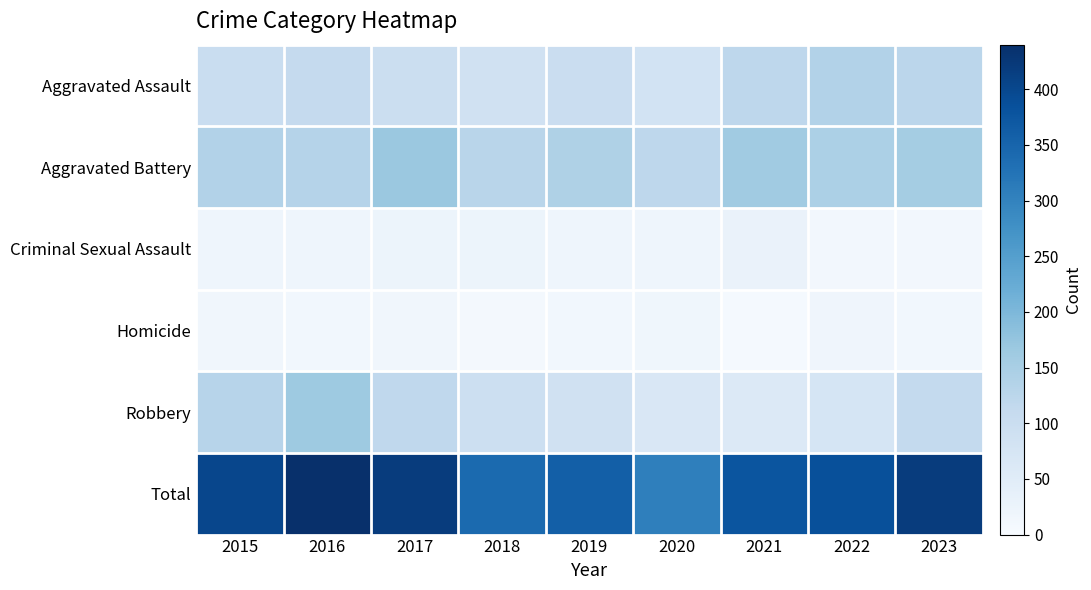

Which series has the widest spread of values?

Total